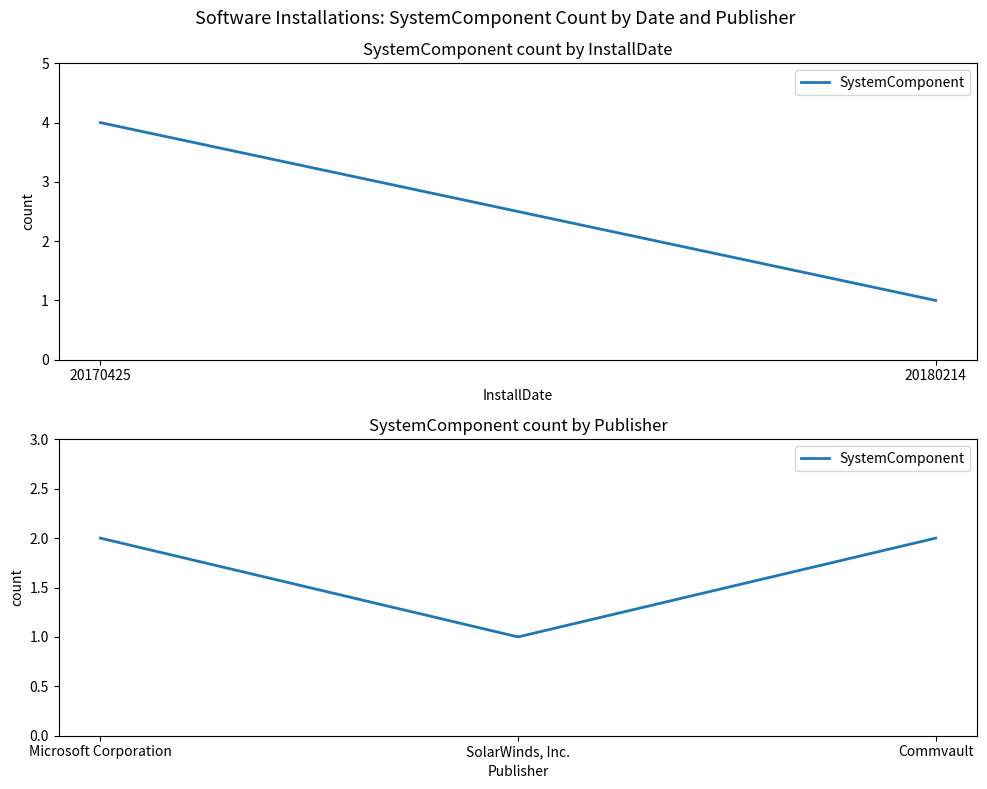

The chart shows a value of 2 at Commvault. True or false?

True